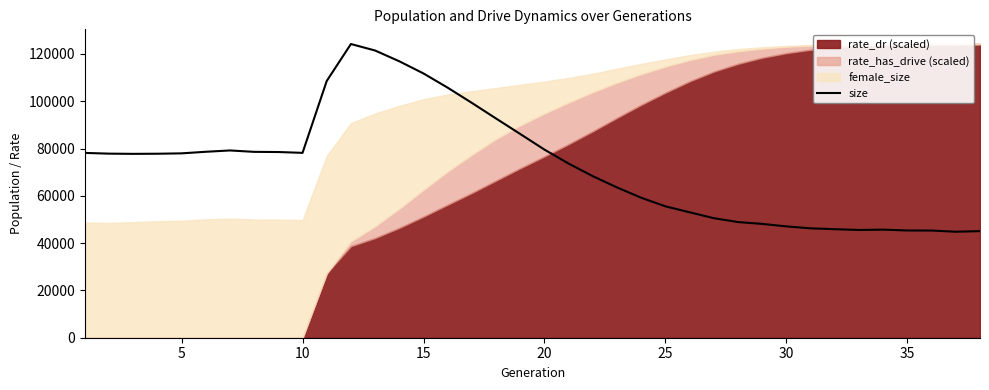

What is the greatest value displayed?

124218